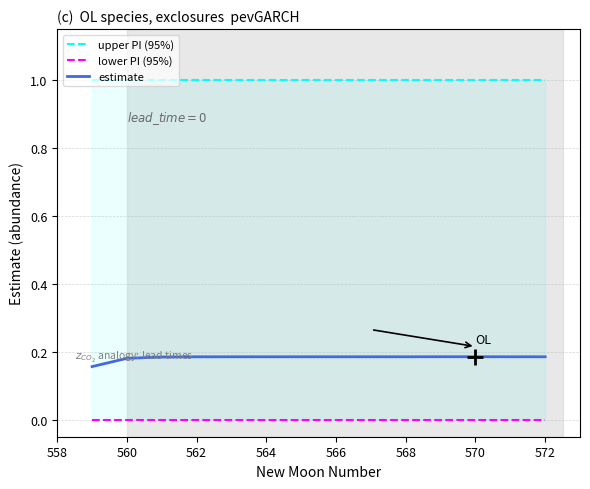

Which series has the widest spread of values?

estimate